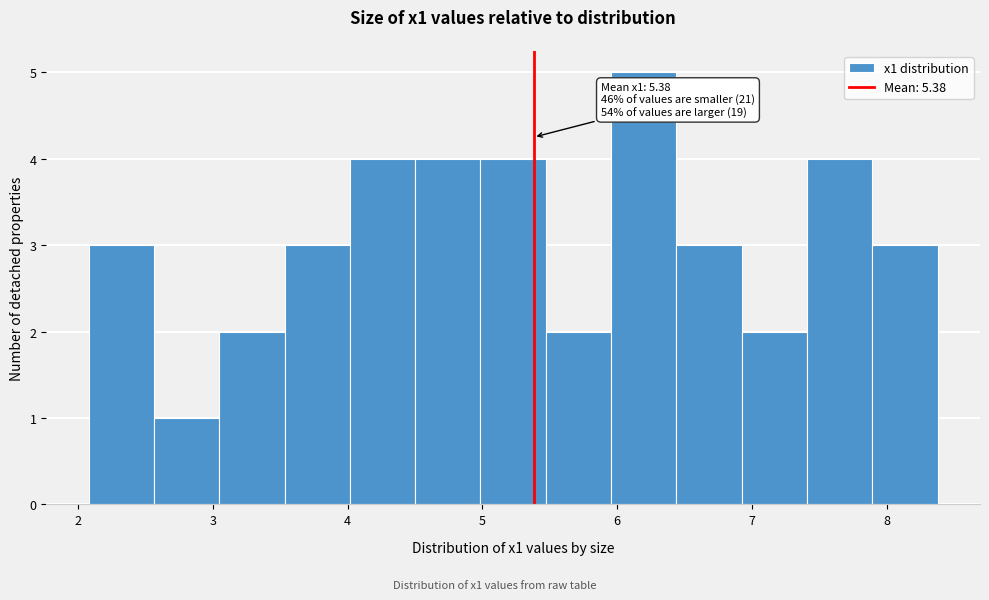

Over which range of the x-axis is the bar tallest?

6.0 to 6.4